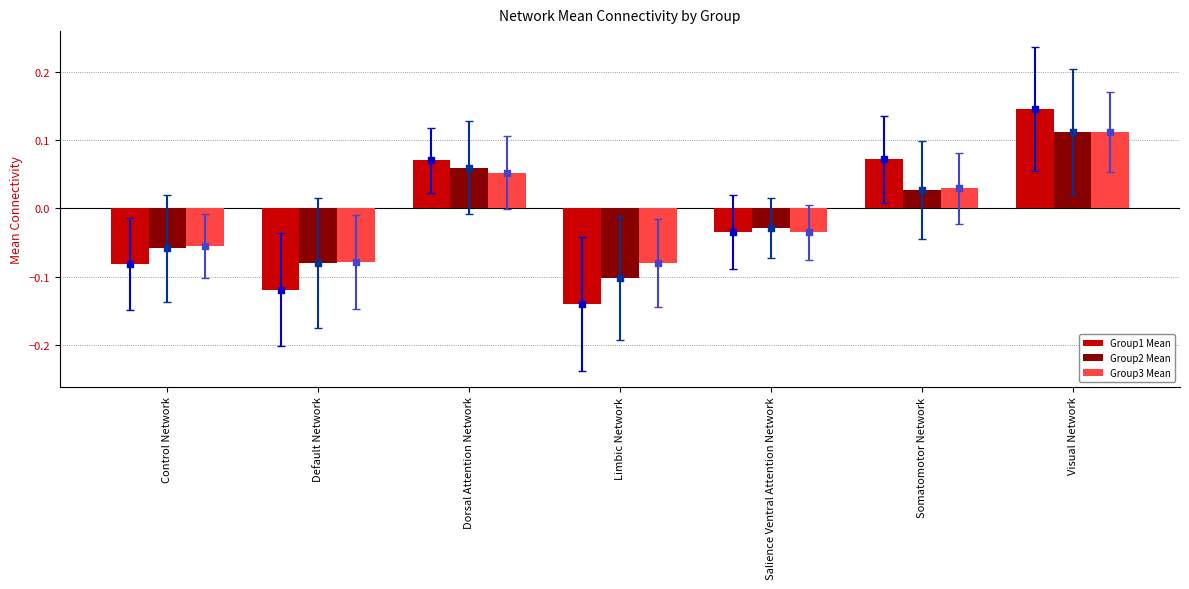

Is the value of Group2 Mean (marker) at Control Network greater than the value of Group1 Mean at Salience Ventral Attention Network?

No